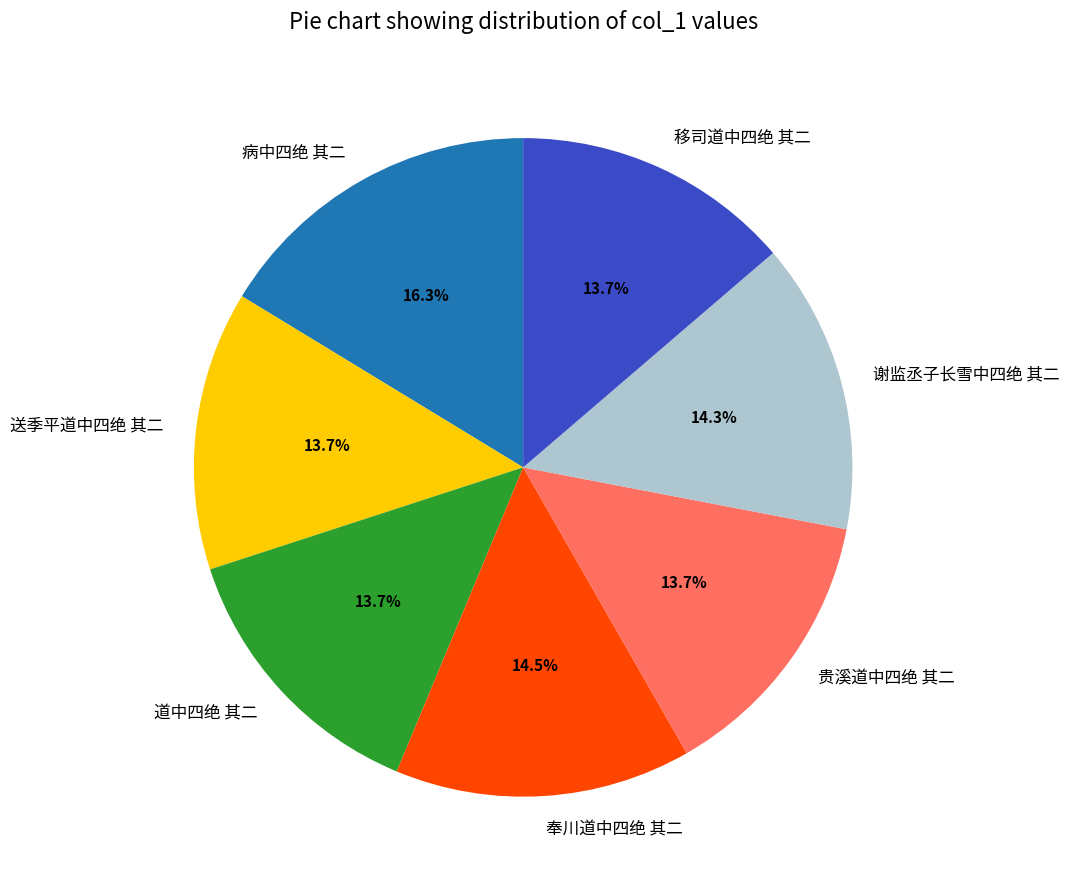

The 病中四绝 其二 slice represents 16% of the pie. True or false?

True